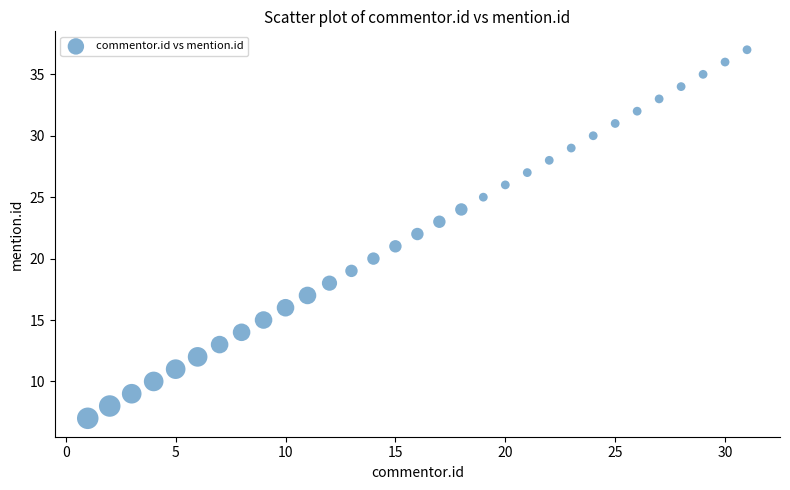

What is the range of X values (max minus min)?

30